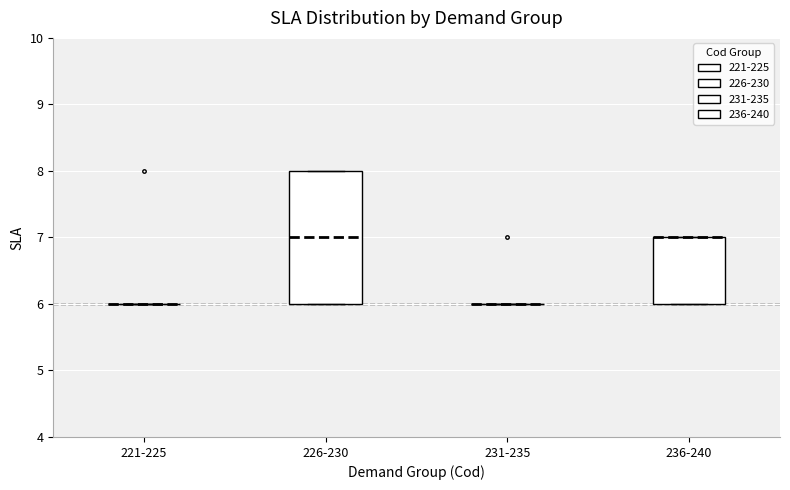

Which box is the tallest, from its lower edge to its upper edge?

226-230